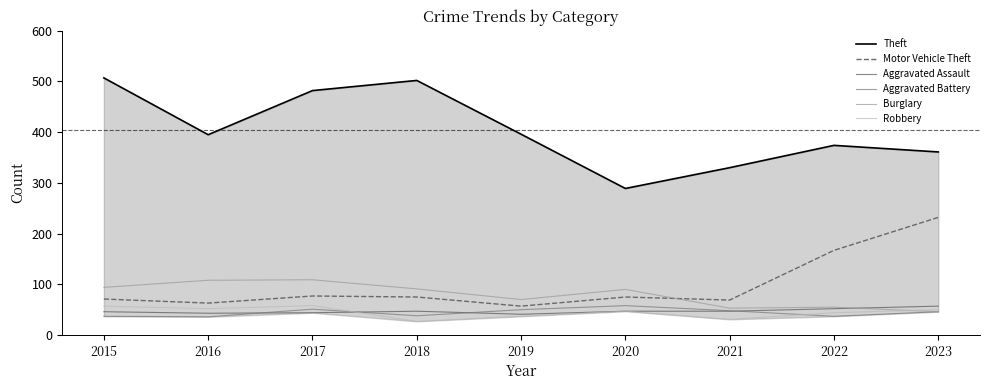

What is the value of the Aggravated Assault point at the 7th from the left?

47